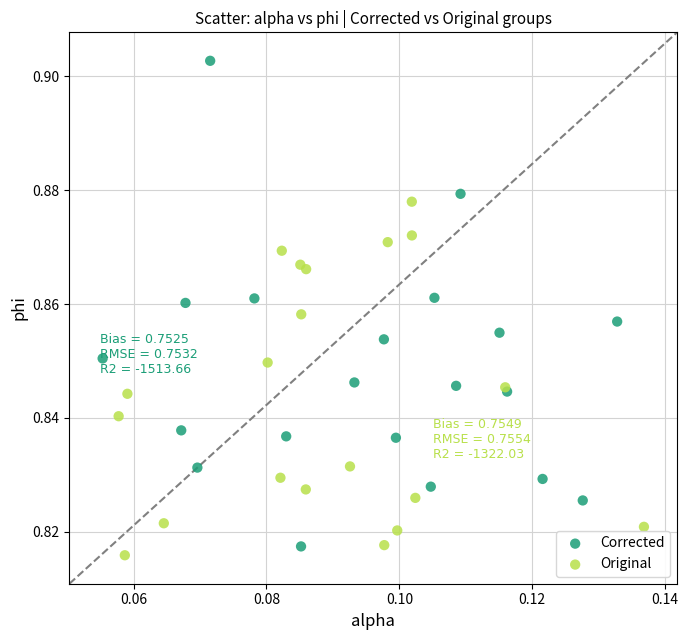

What are all the series names shown in the legend?

Corrected, Original